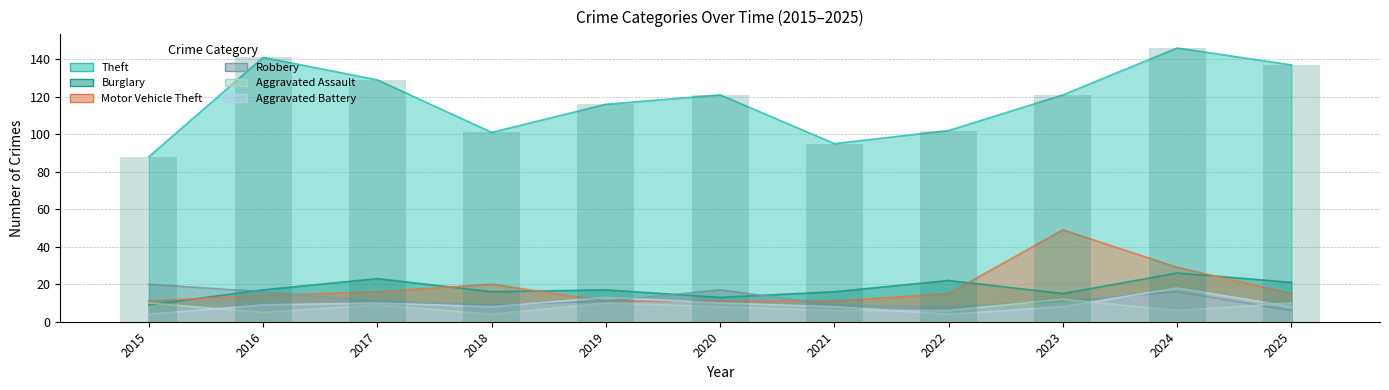

What are all the series names shown in the legend?

Theft, Burglary, Motor Vehicle Theft, Robbery, Aggravated Assault, Aggravated Battery